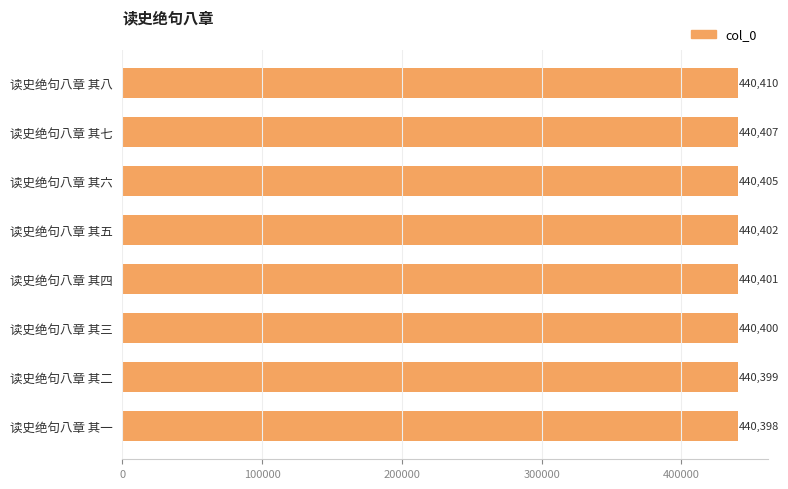

Count the number of data series in this chart.

1